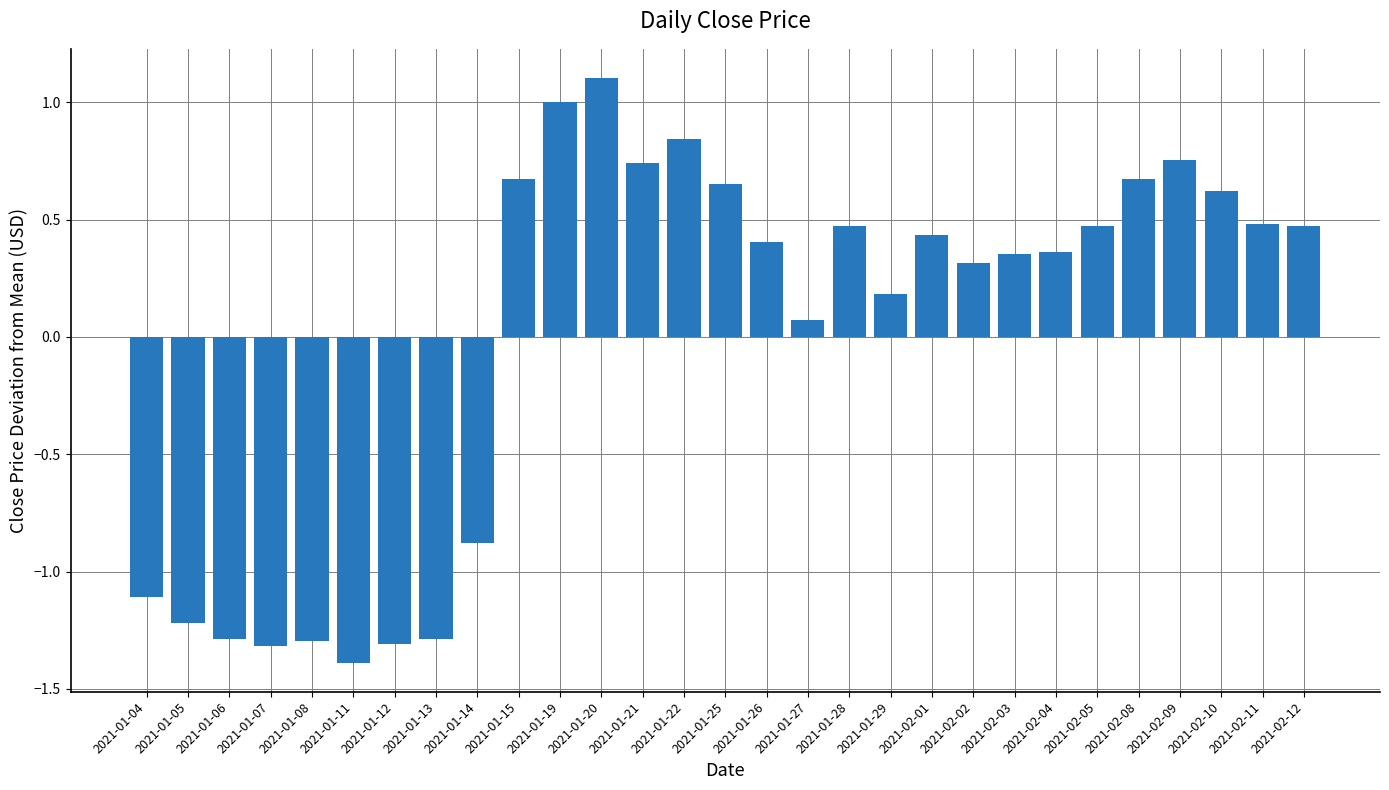

What is the difference between the second highest and minimum values?

2.4